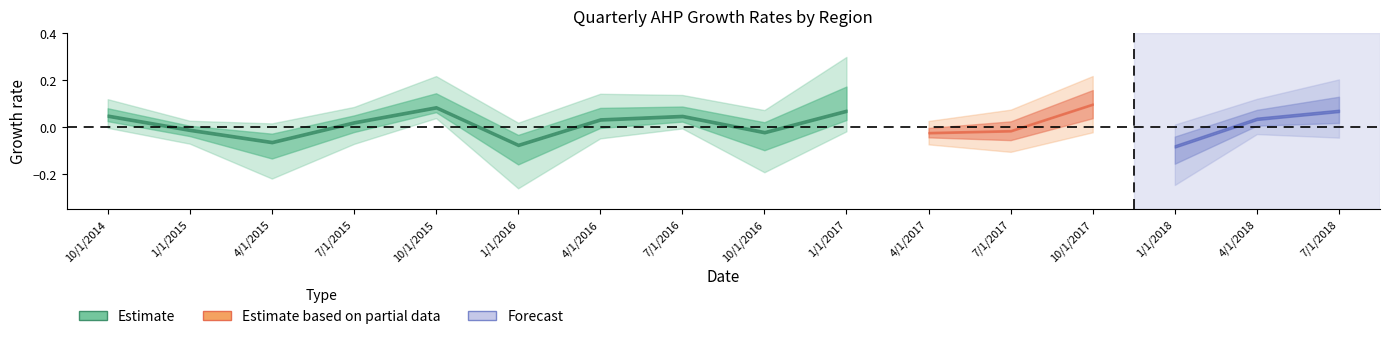

Is the value of West AHP Chg at 15 greater than the value of MidWest AHP Chg at 9?

No